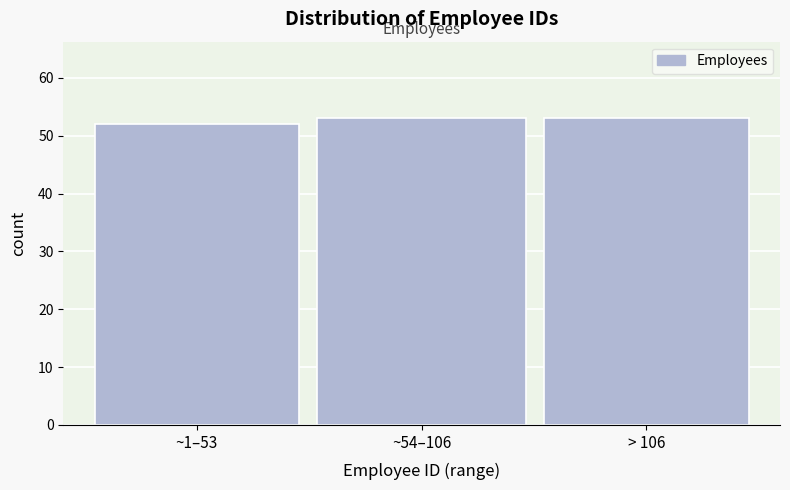

Reading left to right, extract all data points from this chart.

~1–53=52	~54–106=53	> 106=53